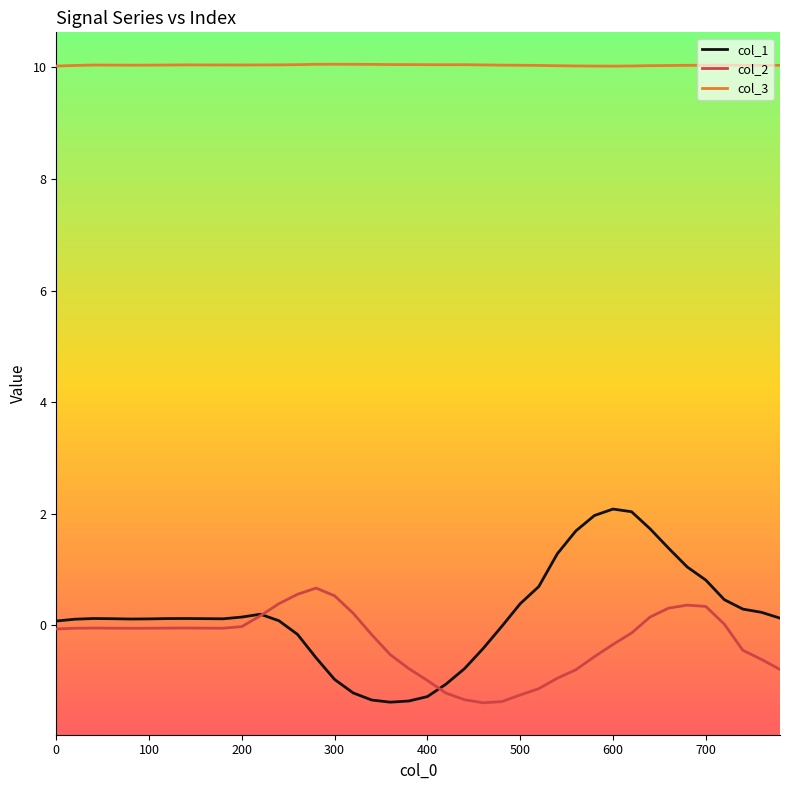

Which series has the largest range (max minus min)?

col_1